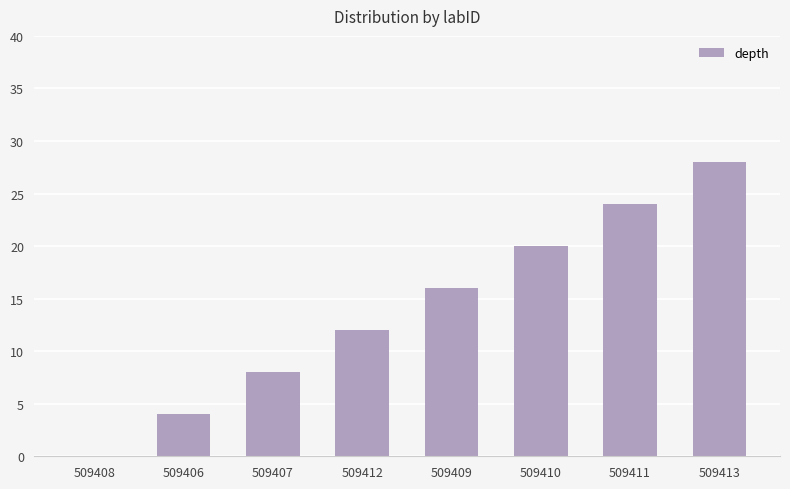

The chart shows a value of 19 at 509412. True or false?

False